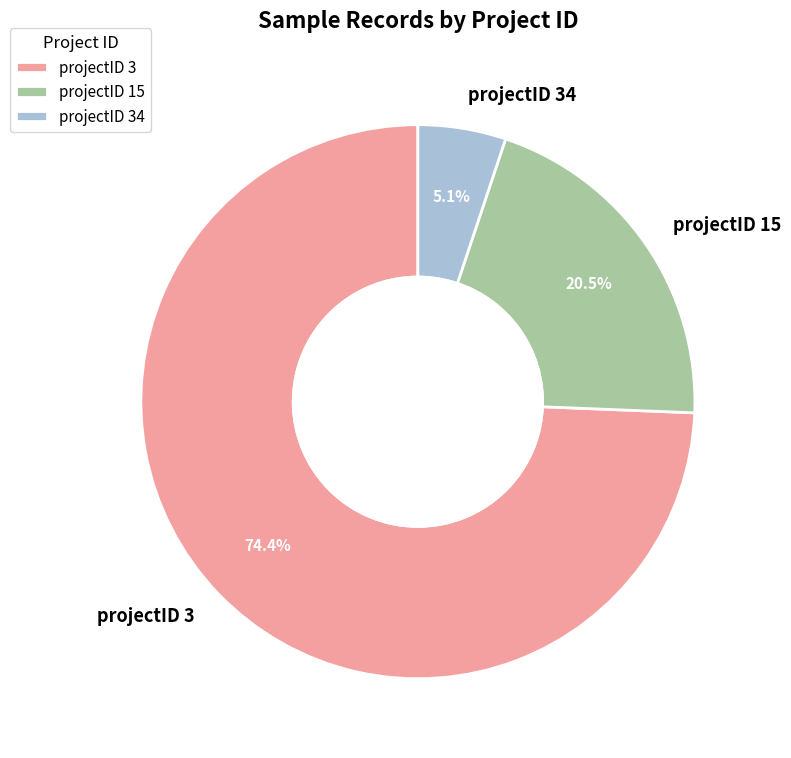

Do projectID 3 and projectID 15 together represent more than half of the pie?

Yes